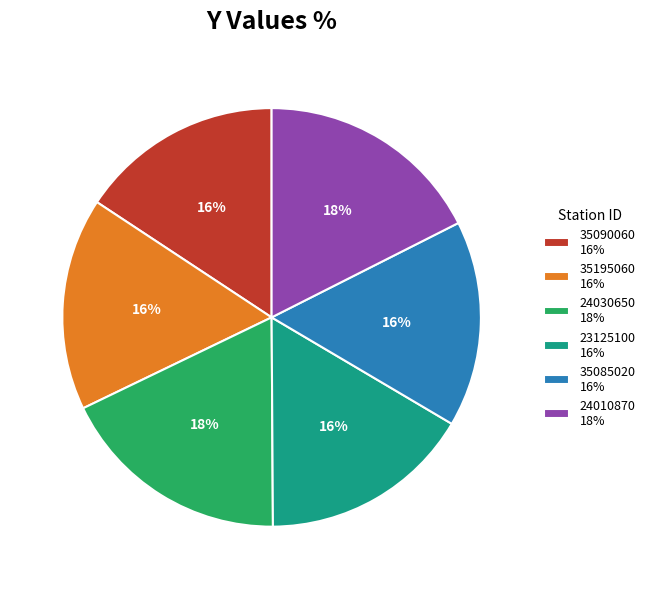

What percentage is the 35085020 slice, to the nearest percent?

16%